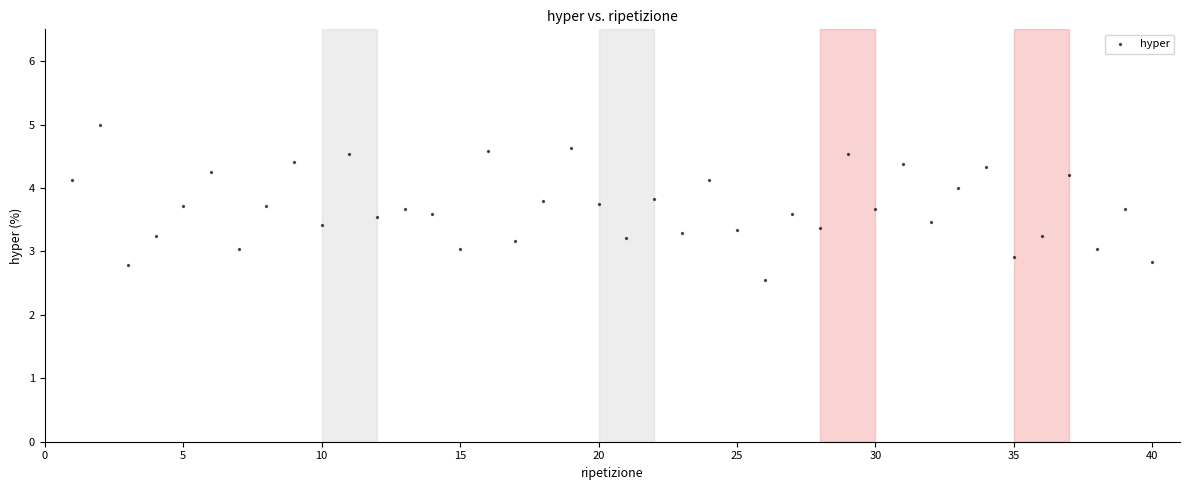

What is the range of X values (max minus min)?

39.0